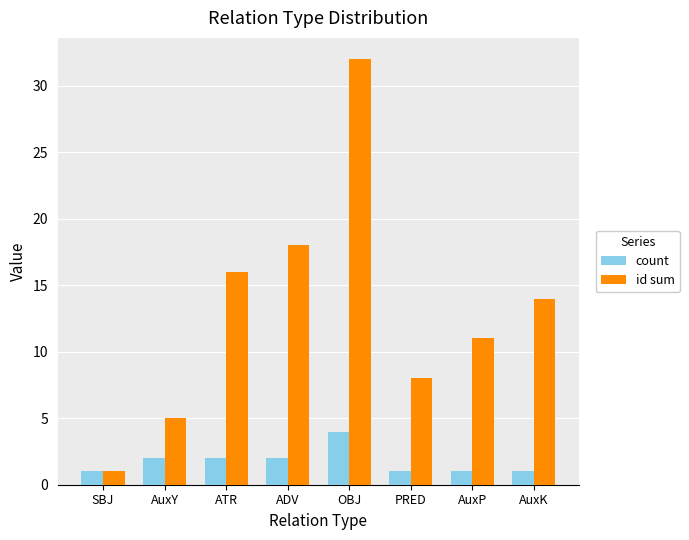

Does the chart contain stacked bars?

No